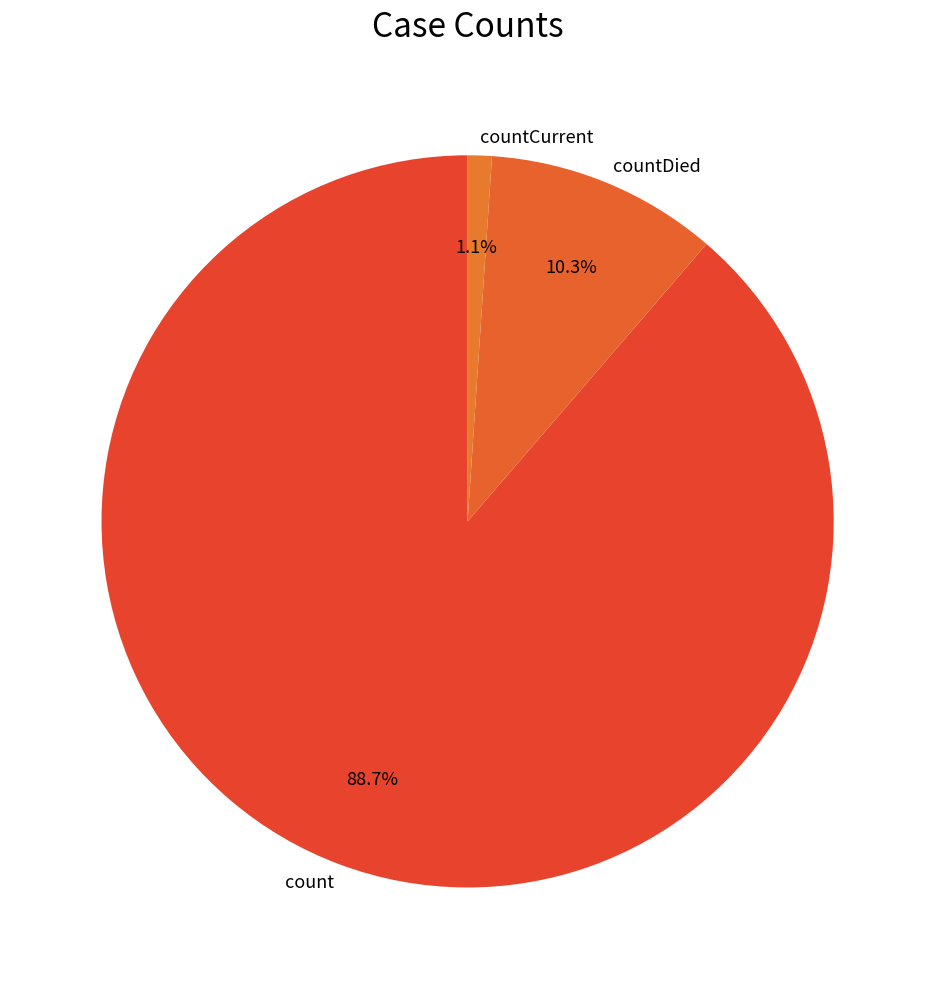

To the nearest percent, what is the difference between the count and countCurrent slice percentages?

88%